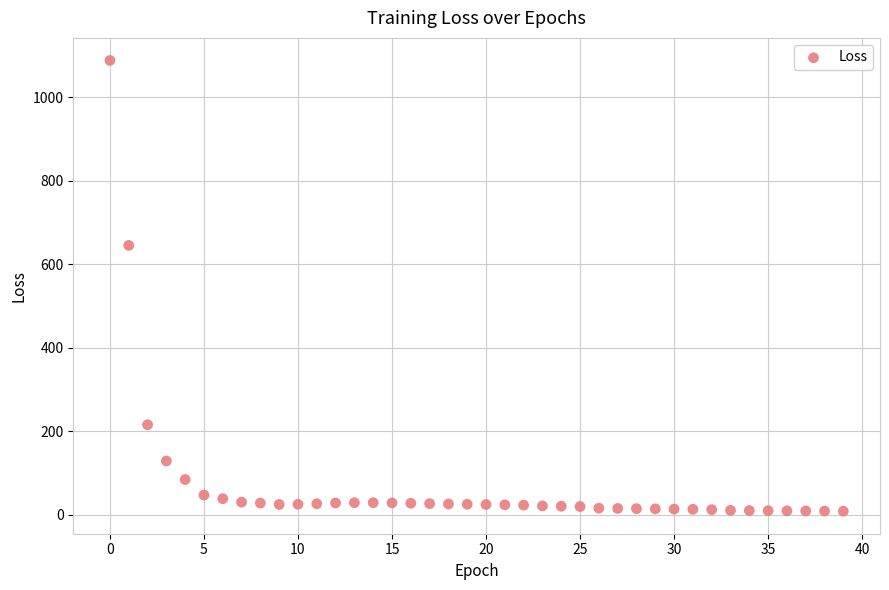

What is the range of Y values (max minus min)?

1079.8